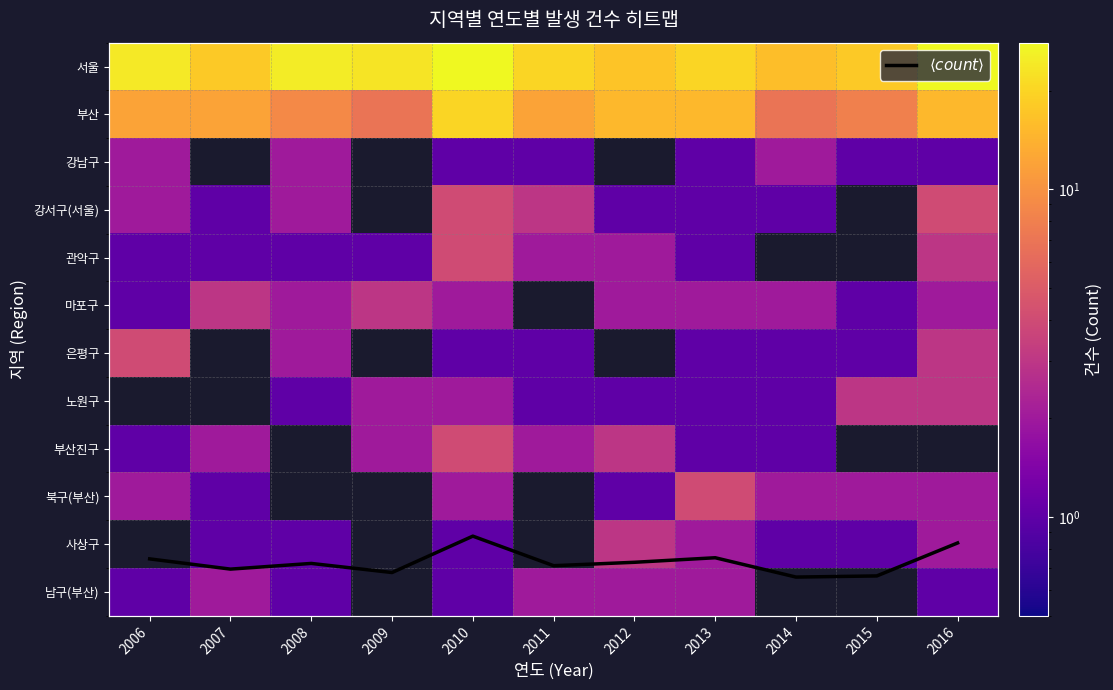

What is the smallest value displayed?

1.0